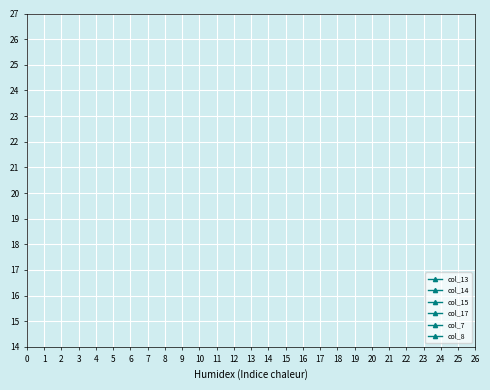

The col_14 series shows 2.3 at 25. True or false?

False